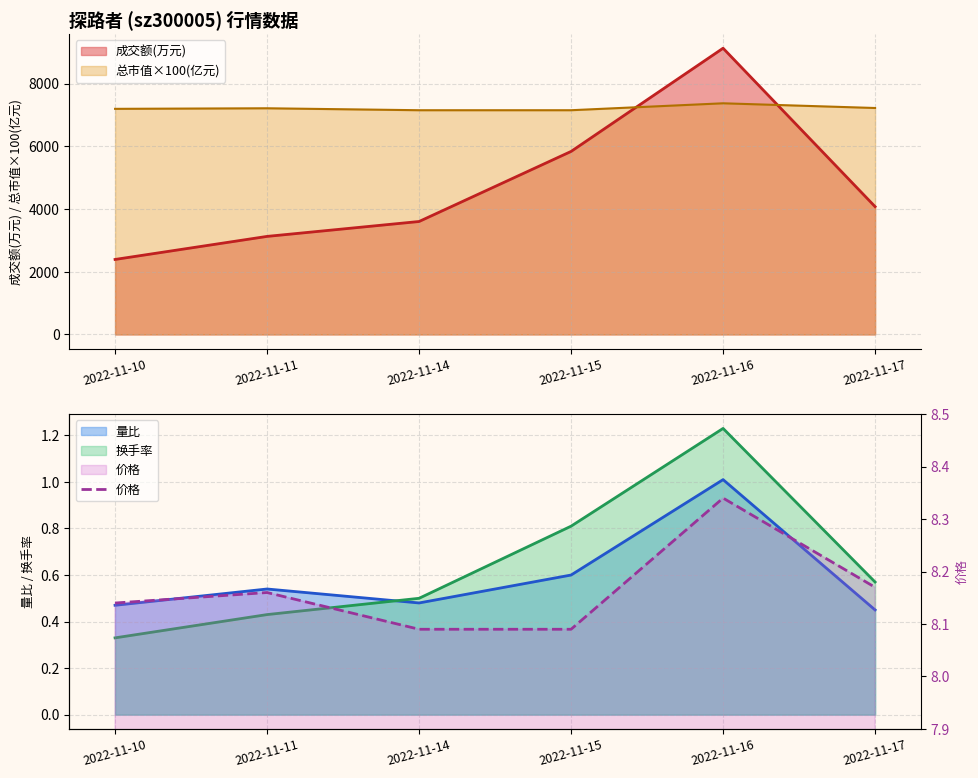

Is the value of 成交额(万元) at 2022-11-16 greater than the value of 总市值×100(亿元) at 2022-11-10?

Yes